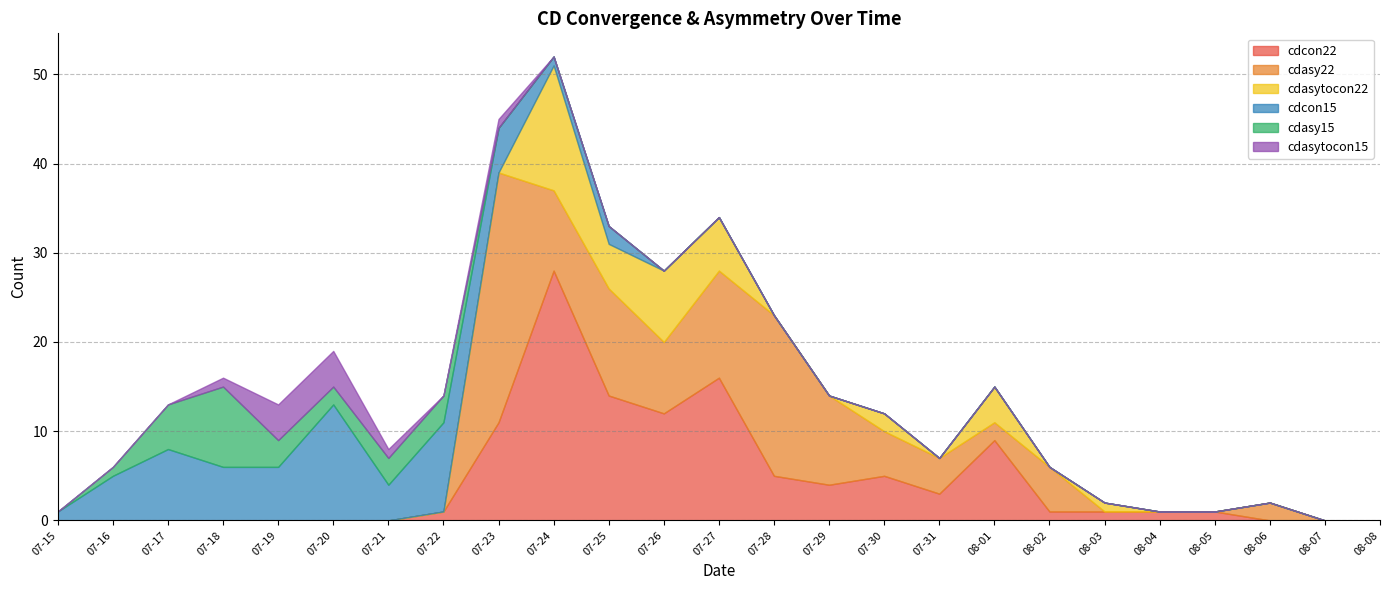

How many intersections are there between cdasytocon15 and cdasy15?

3